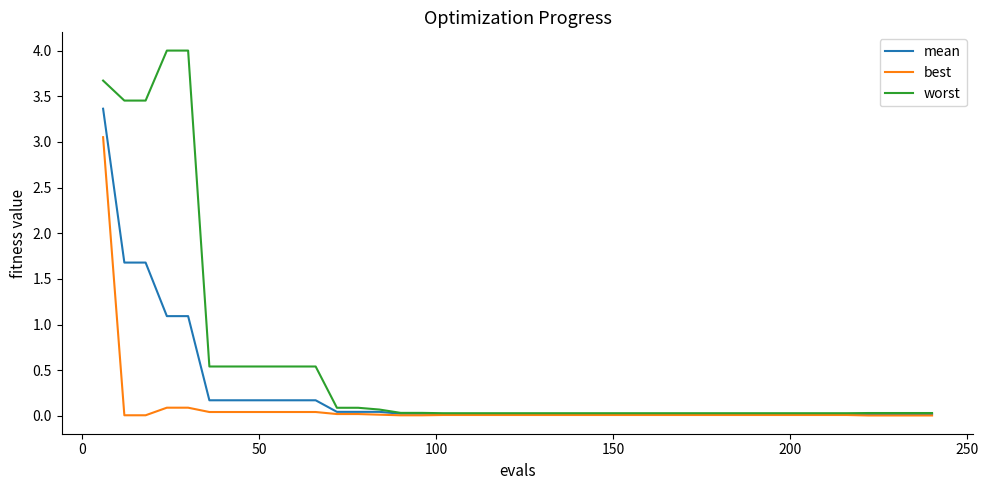

List the series in order of their peak value, lowest first.

best, mean, worst